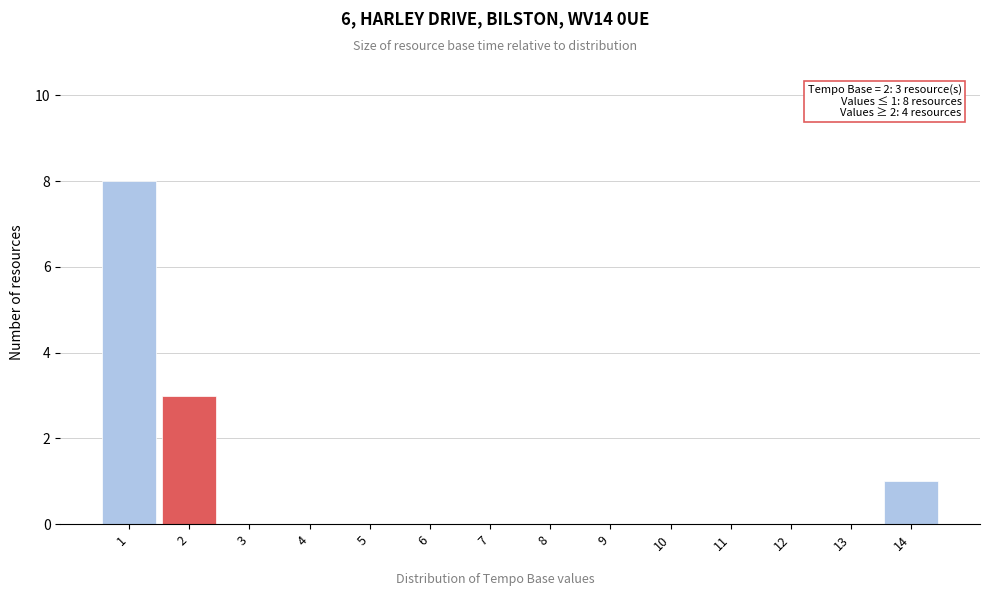

Which range on the x-axis has the tallest bar?

0.5 to 1.5